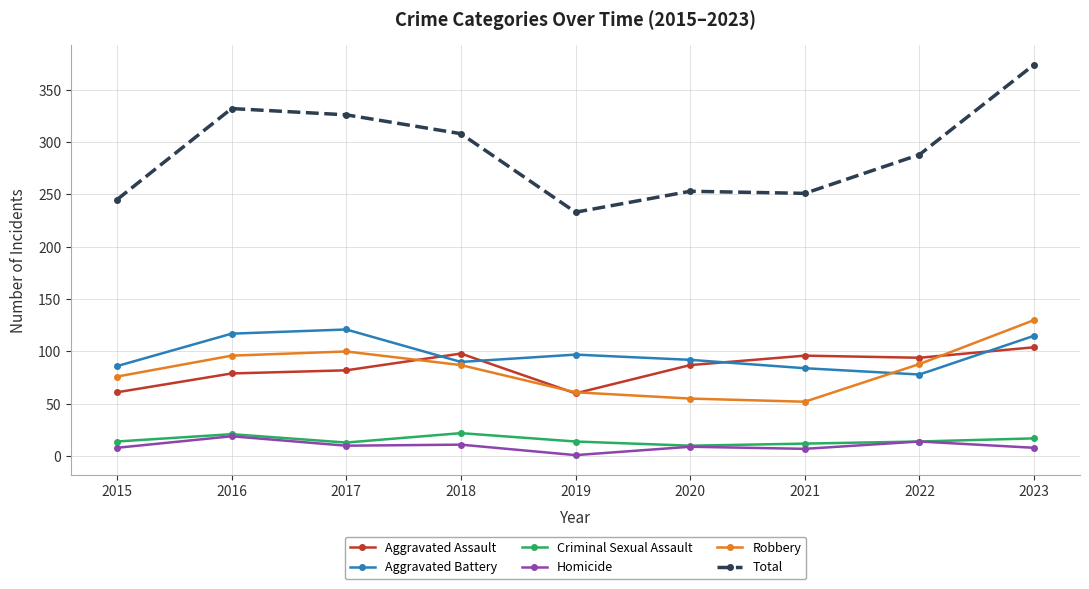

True or false: Criminal Sexual Assault has a value of 12 at 2021.

True